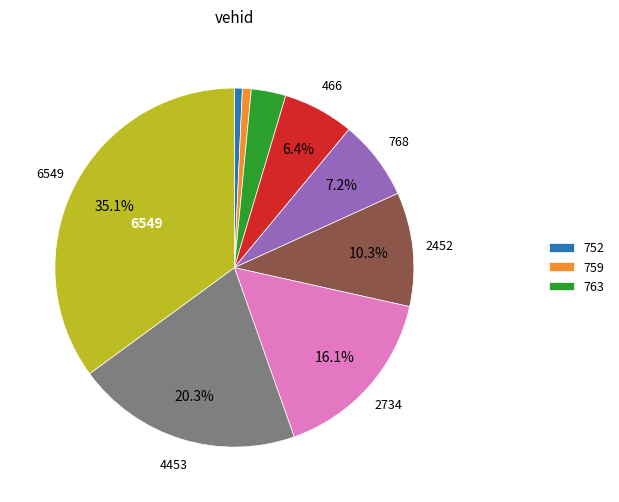

Does any single category account for the majority?

No